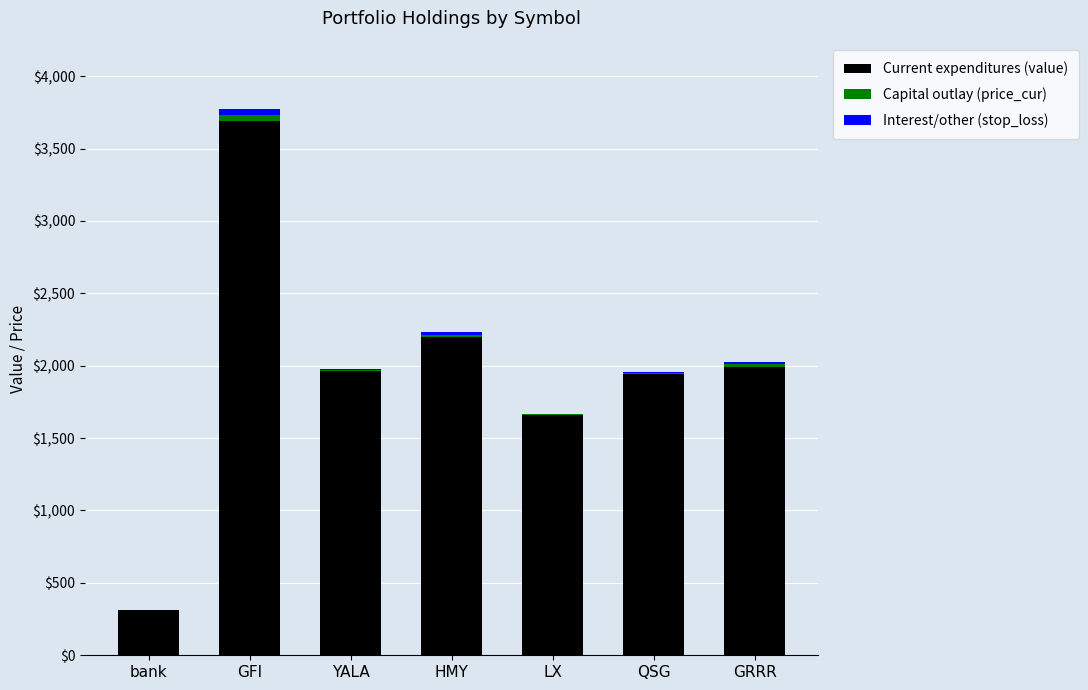

At which category is the sum across all series the highest?

GFI